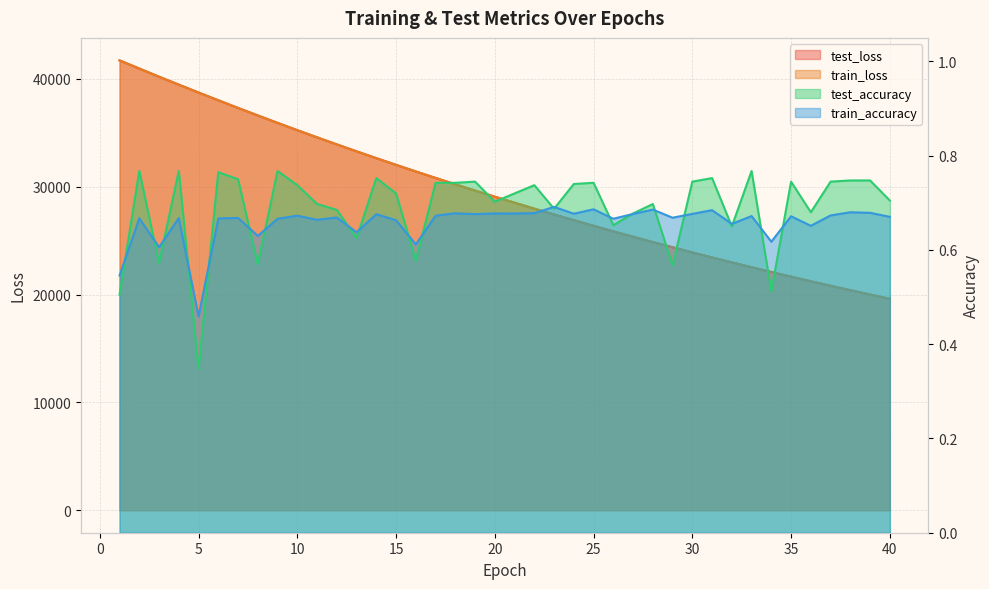

What are all the series names shown in the legend?

test_loss, train_loss, test_accuracy, train_accuracy